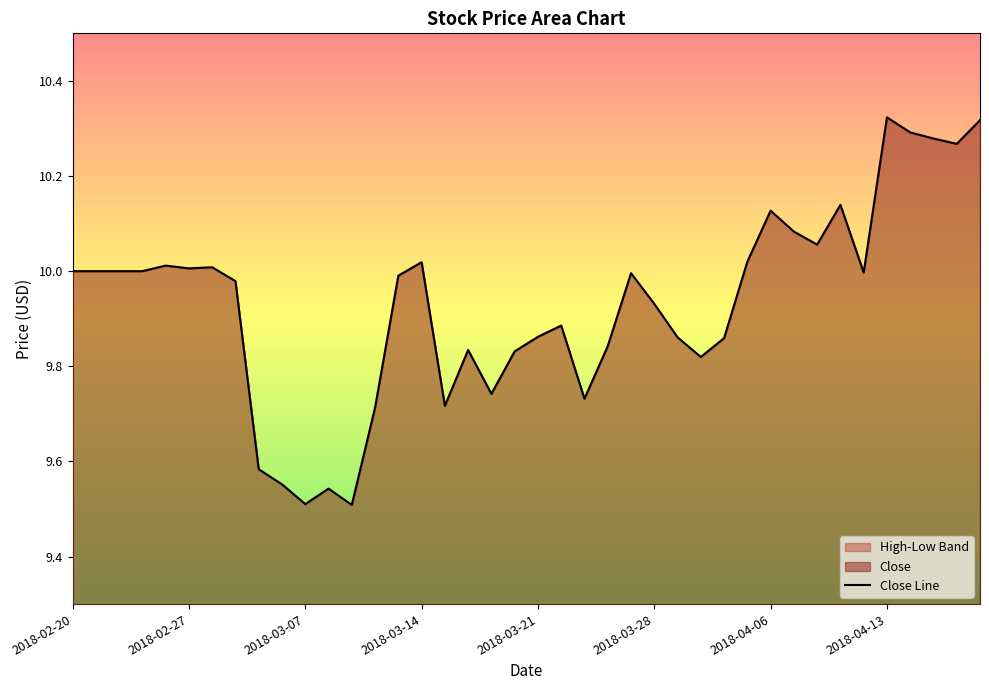

How many points are lower than both their immediate neighbors (excluding endpoints)?

10